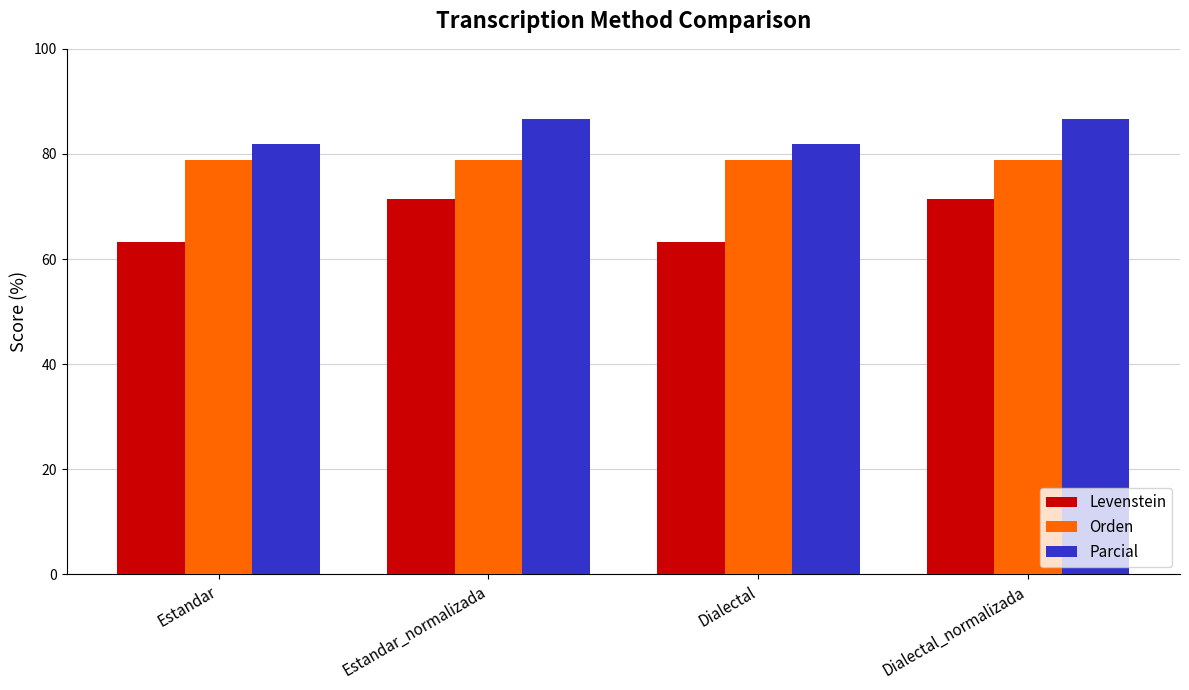

Reading left to right, what are all the values shown in this chart?

Levenstein: Estandar=63.2	Estandar_normalizada=71.4	Dialectal=63.2	Dialectal_normalizada=71.4
Orden: Estandar=78.8	Estandar_normalizada=78.8	Dialectal=78.8	Dialectal_normalizada=78.8
Parcial: Estandar=82.0	Estandar_normalizada=86.7	Dialectal=82.0	Dialectal_normalizada=86.7